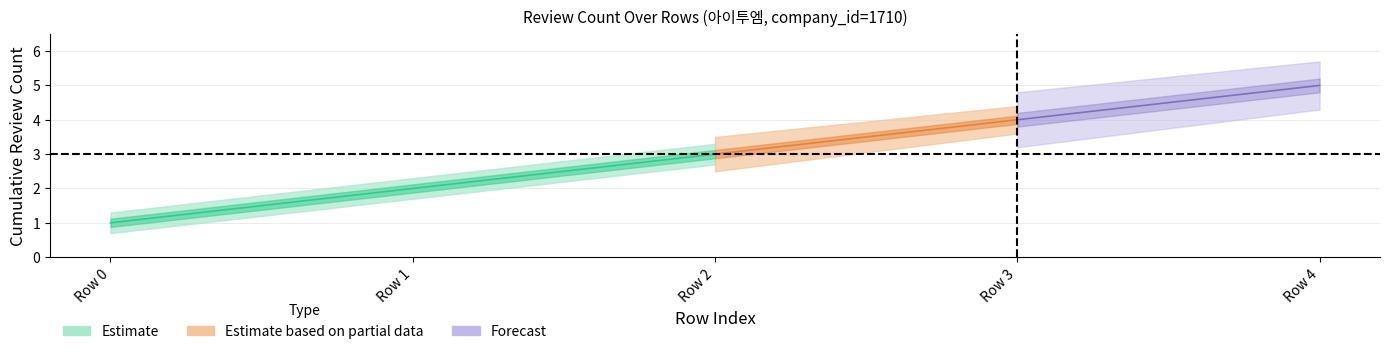

What is the smallest value displayed?

1